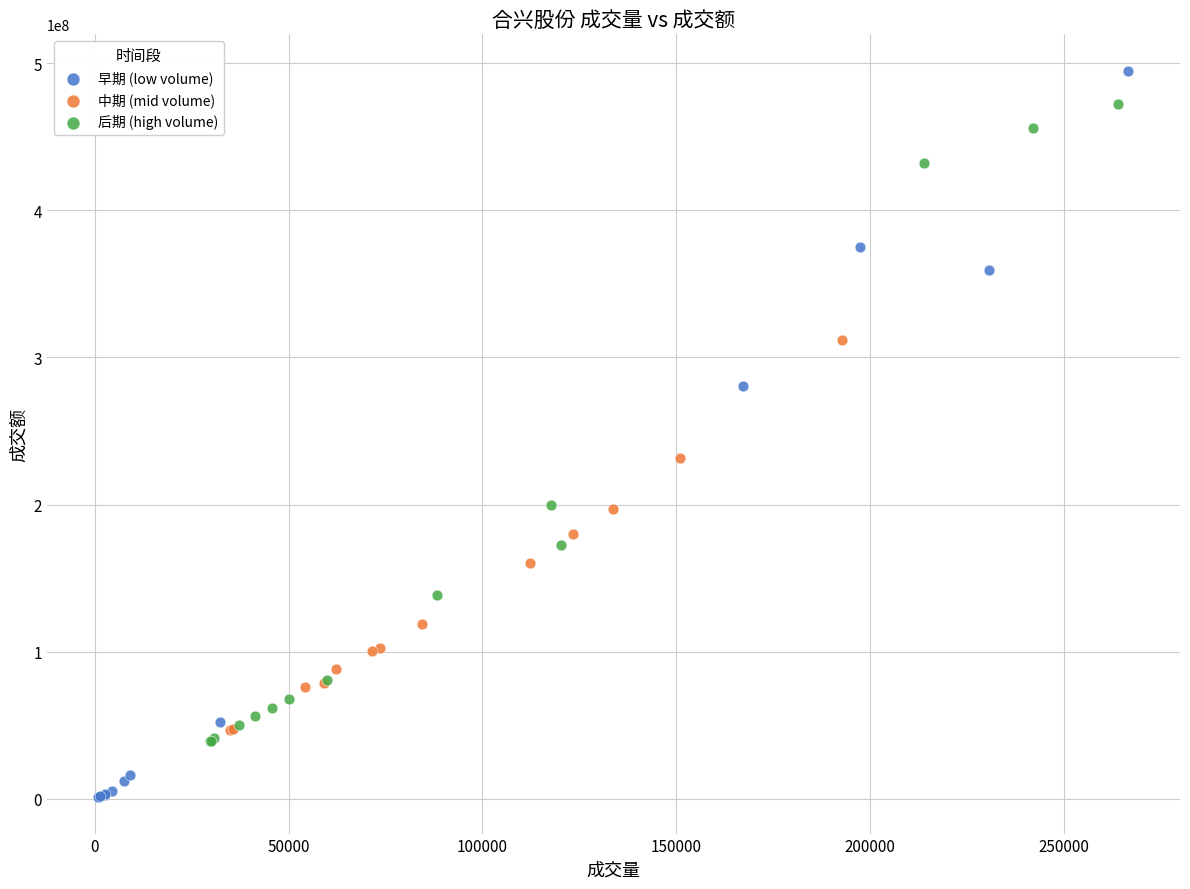

Which series reaches the maximum Y coordinate?

早期 (low volume)